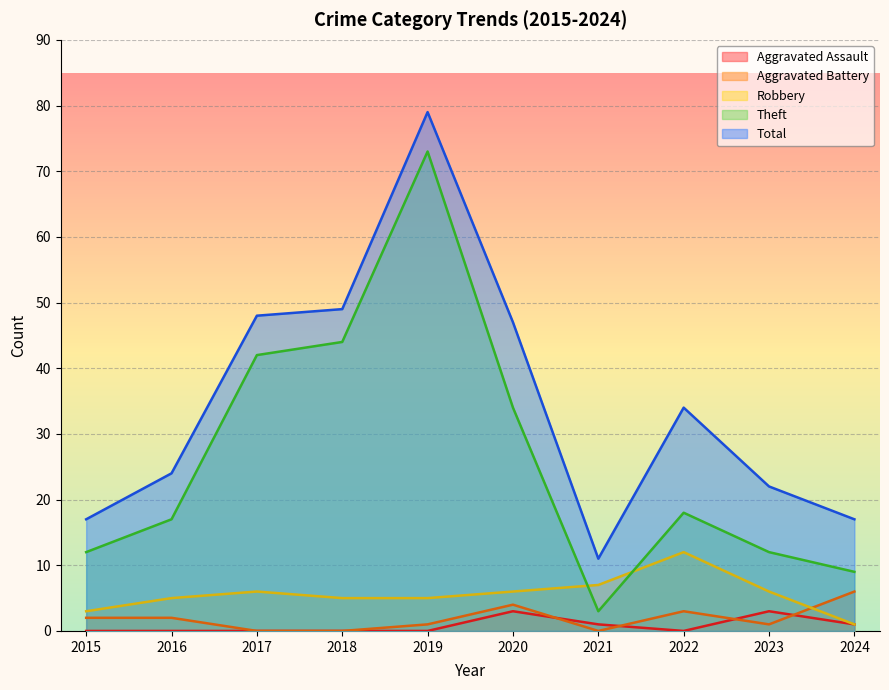

How many categories are shown in the chart?

10